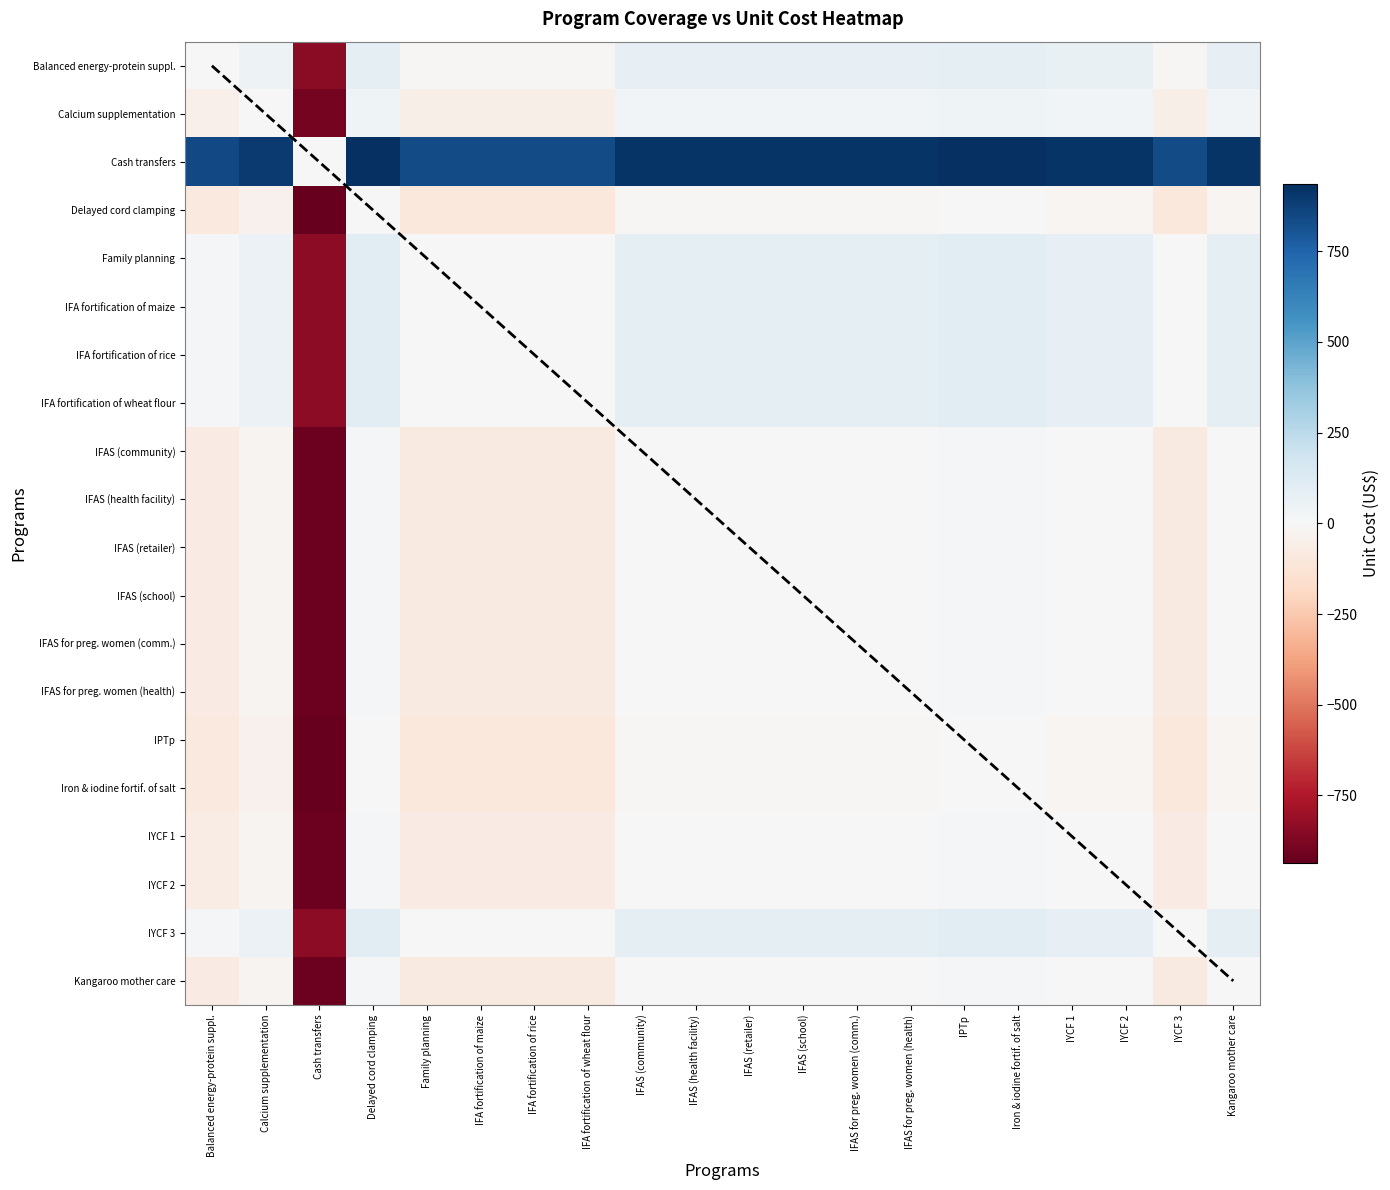

How many data points in Kangaroo mother care are above 0?

9